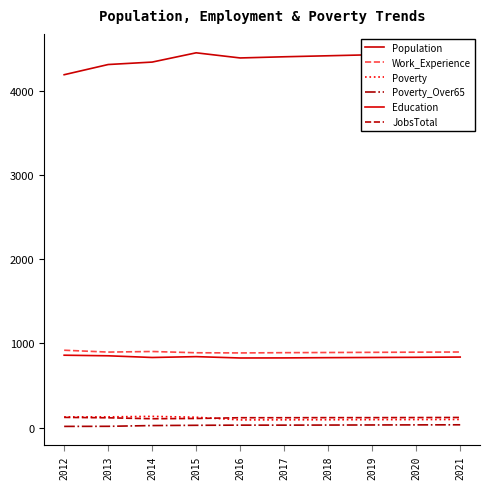

How many values in the Work_Experience series are below 895?

5